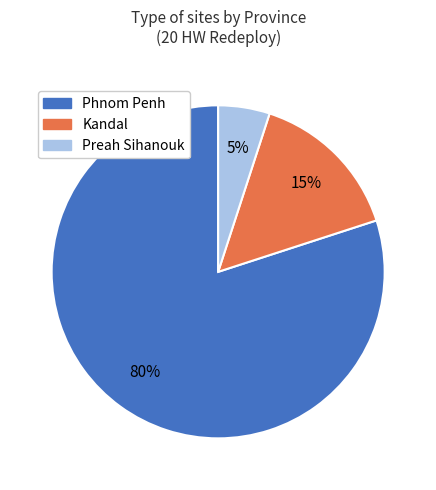

To the nearest percent, what is the average slice percentage?

33%